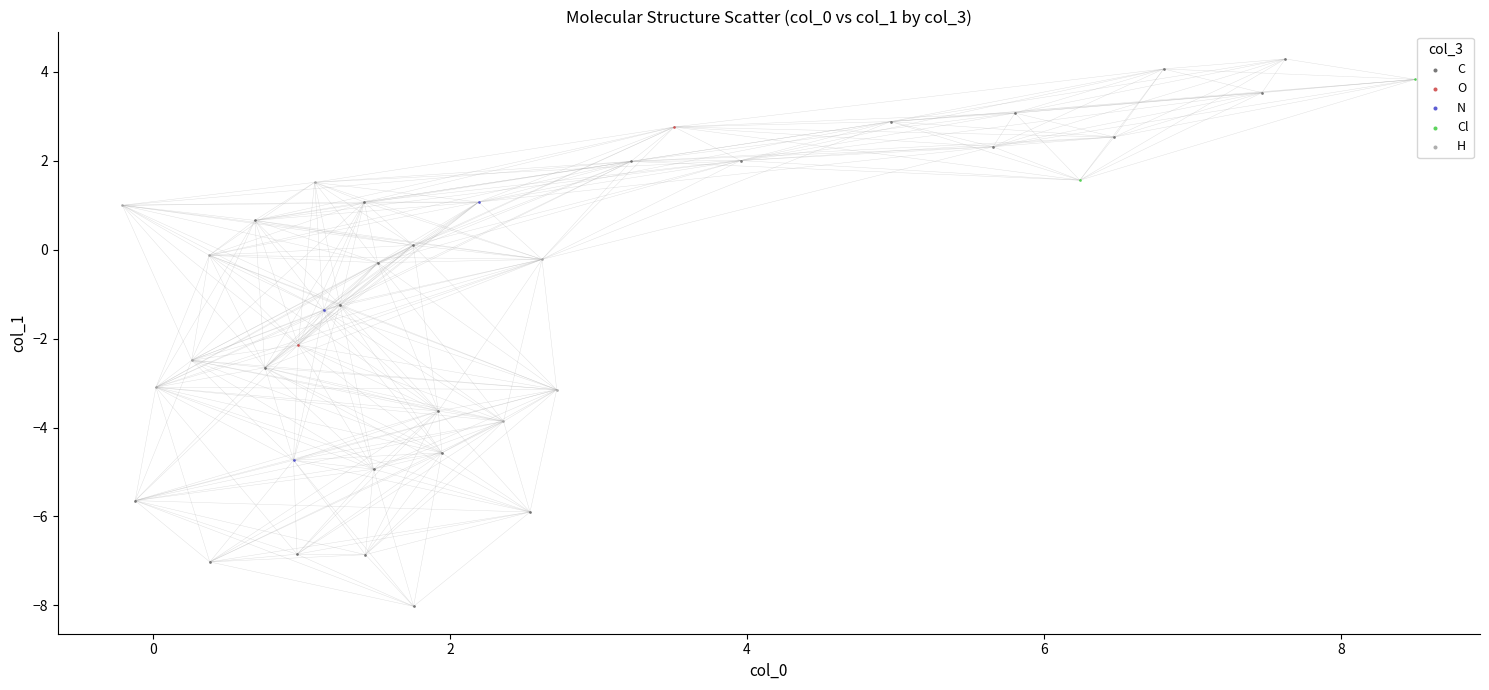

Which series reaches the minimum Y coordinate?

C